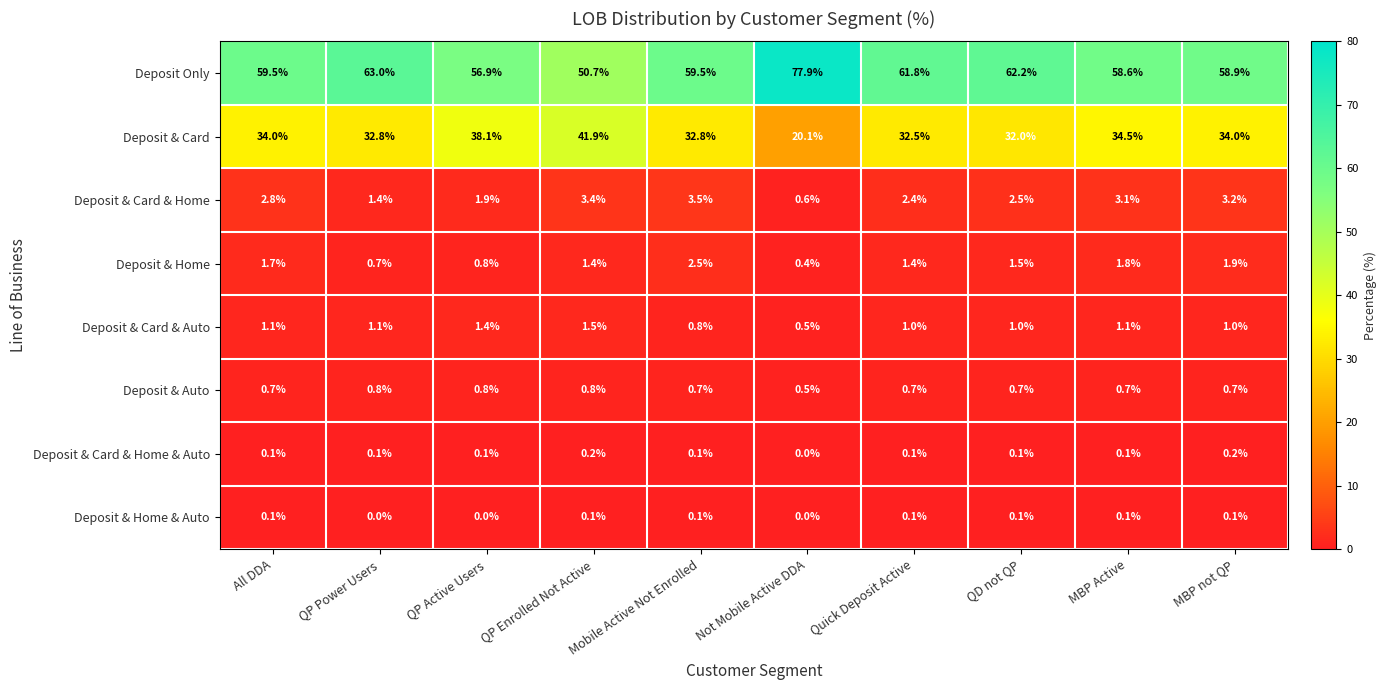

Count the number of data series in this chart.

8